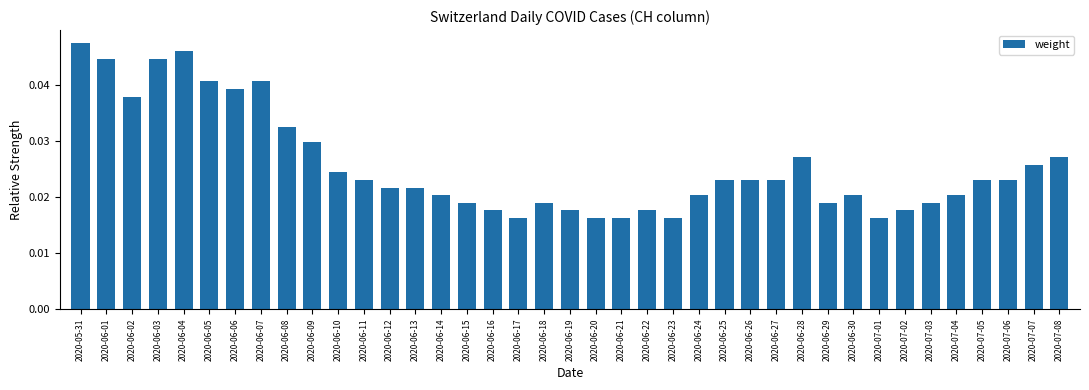

What is the label of the 4th bar from the left?

2020-06-03